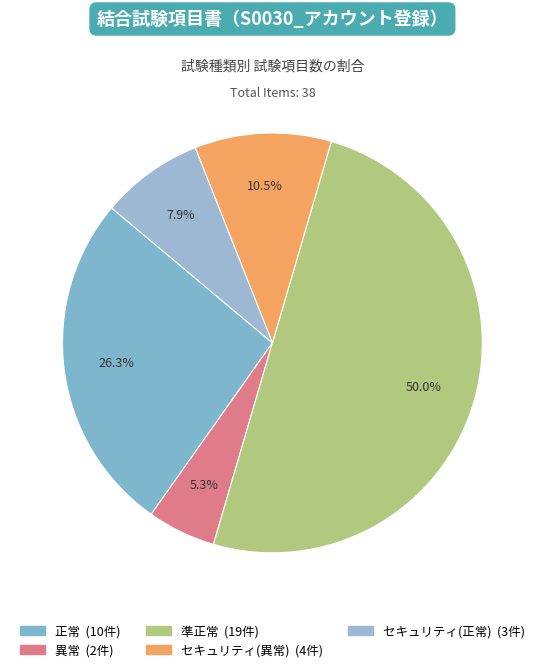

How many slices are in this pie chart?

5